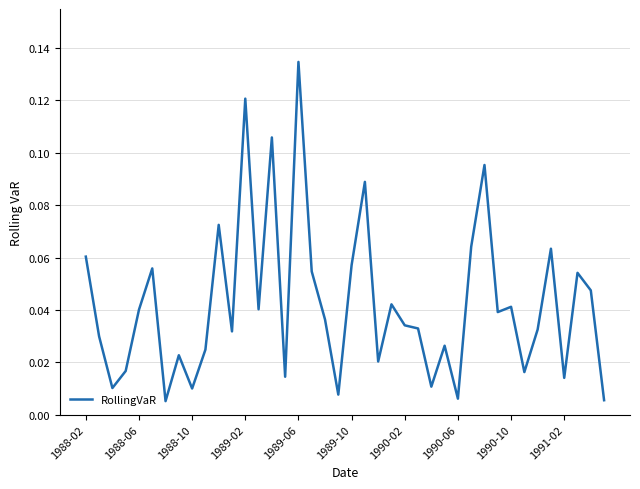

True or false: there are more than 2 points higher than both neighbors.

True